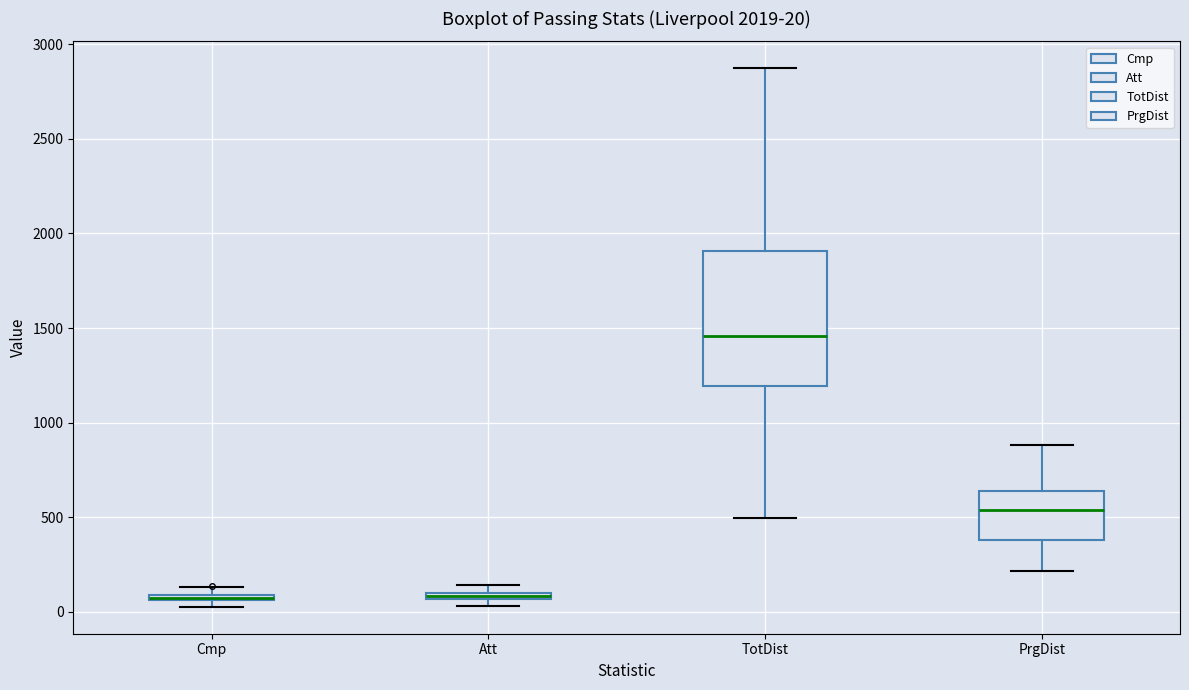

Comparing the boxes themselves (not the whiskers), which one is the tallest?

TotDist